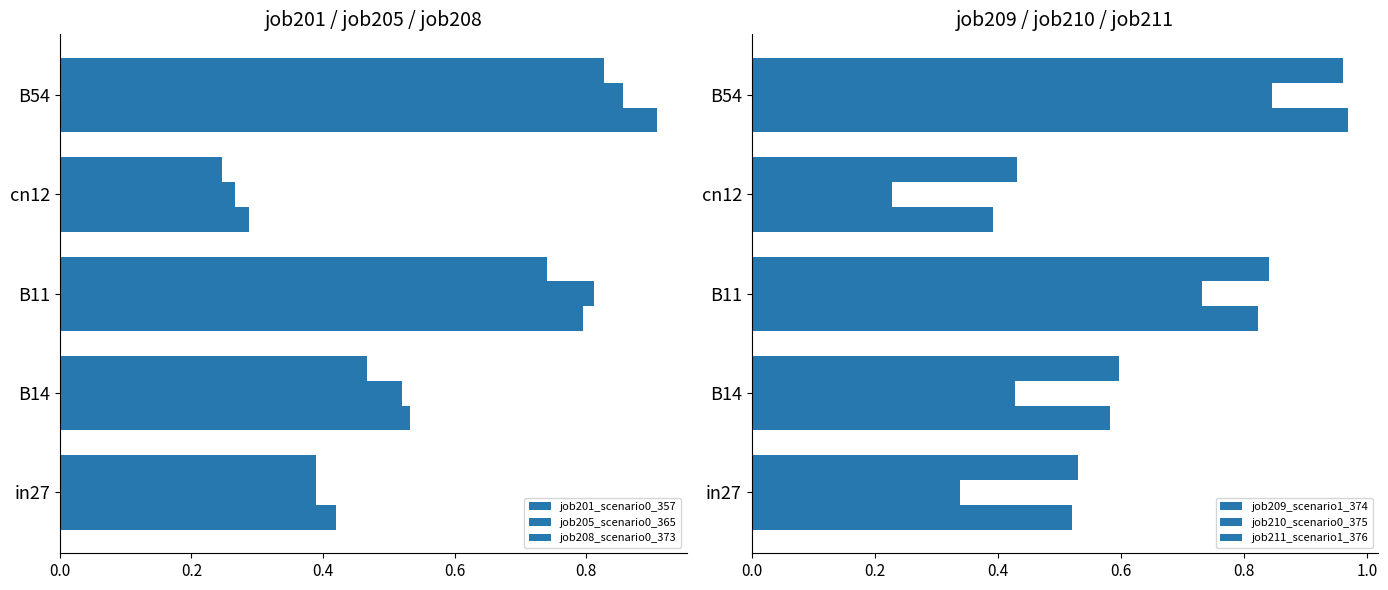

Count the job201_scenario0_357 values in the range 0 to 1.

5